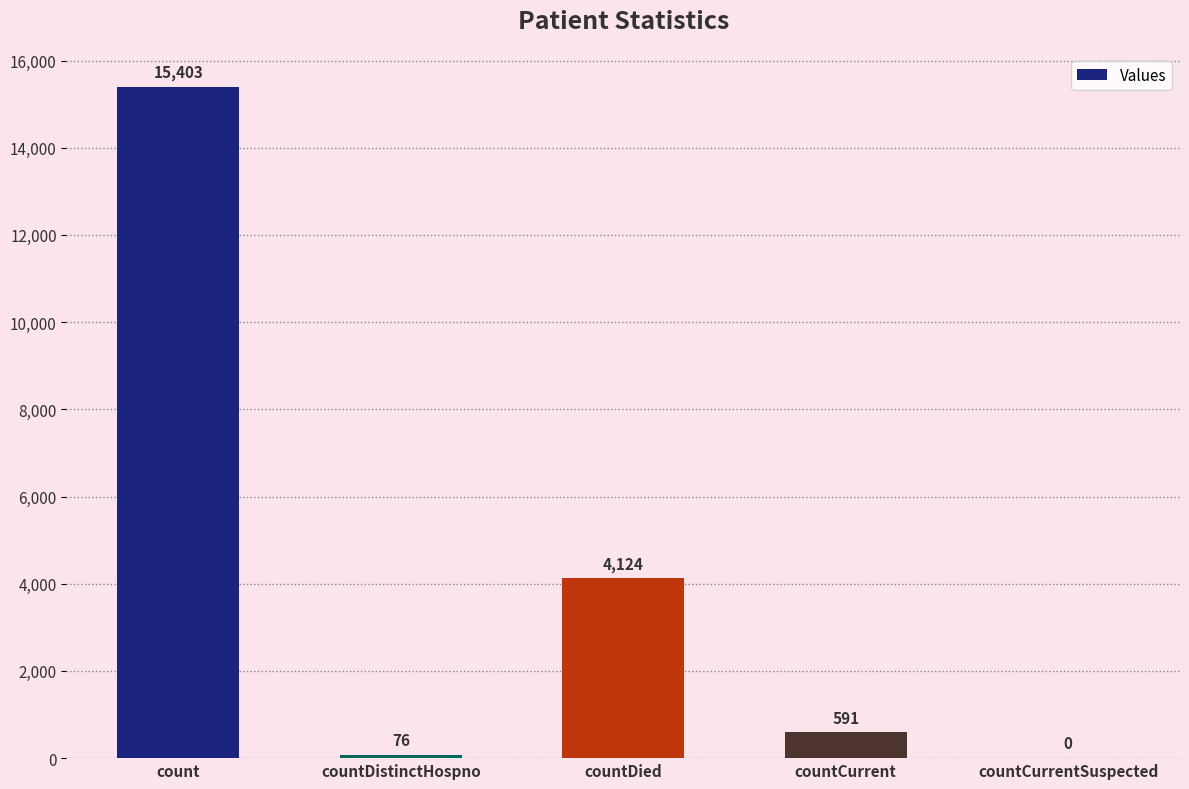

What is the change in value from count to countCurrentSuspected?

-15403